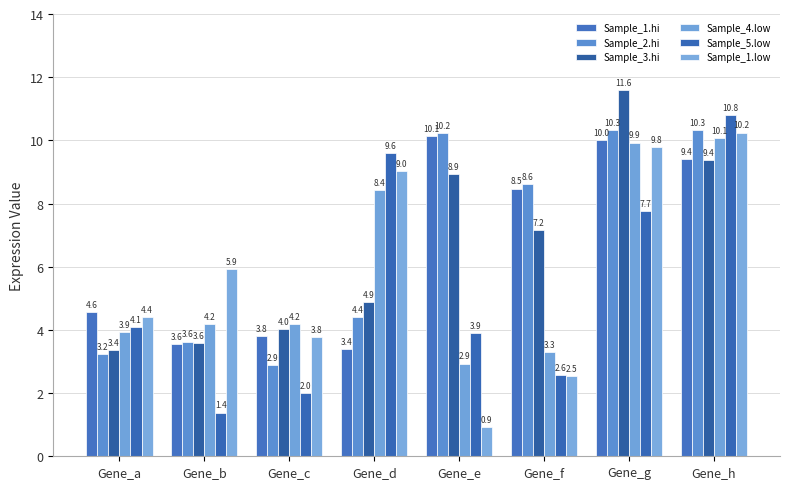

How many values in the Sample_1.low series exceed 5?

4